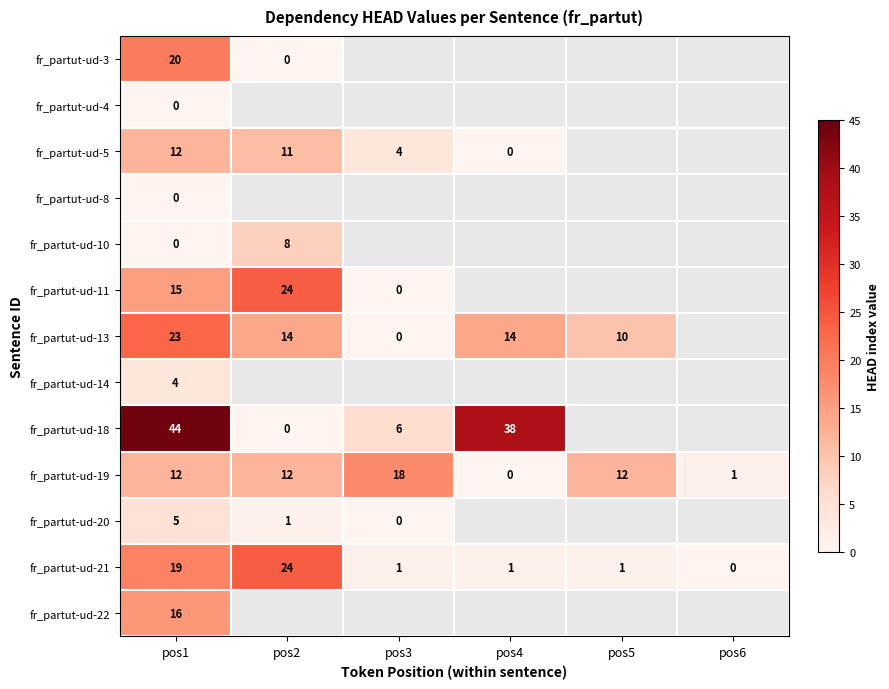

What is the difference between the highest and lowest values at pos1?

44